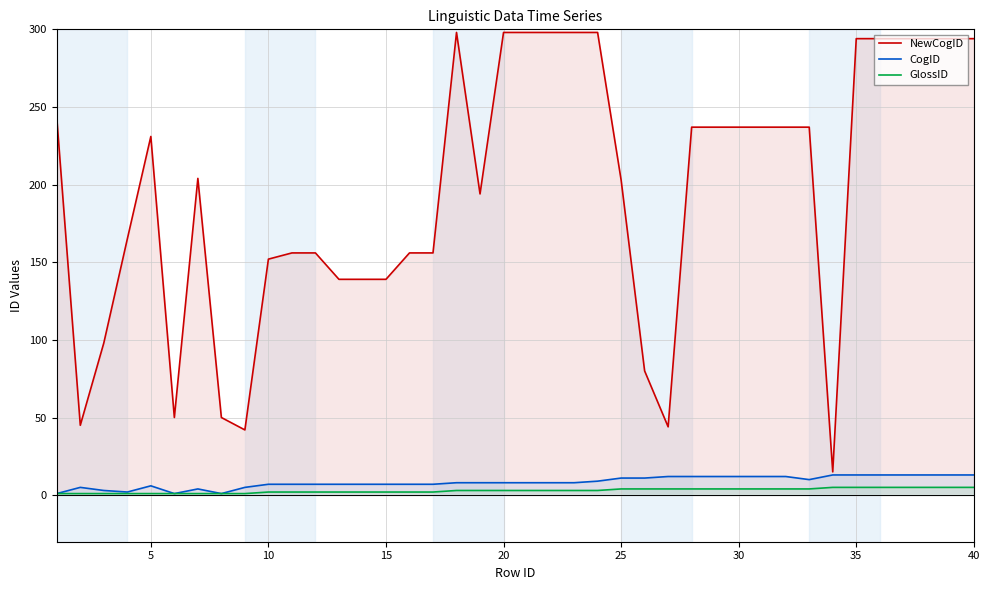

True or false: NewCogID and GlossID cross at least once.

False